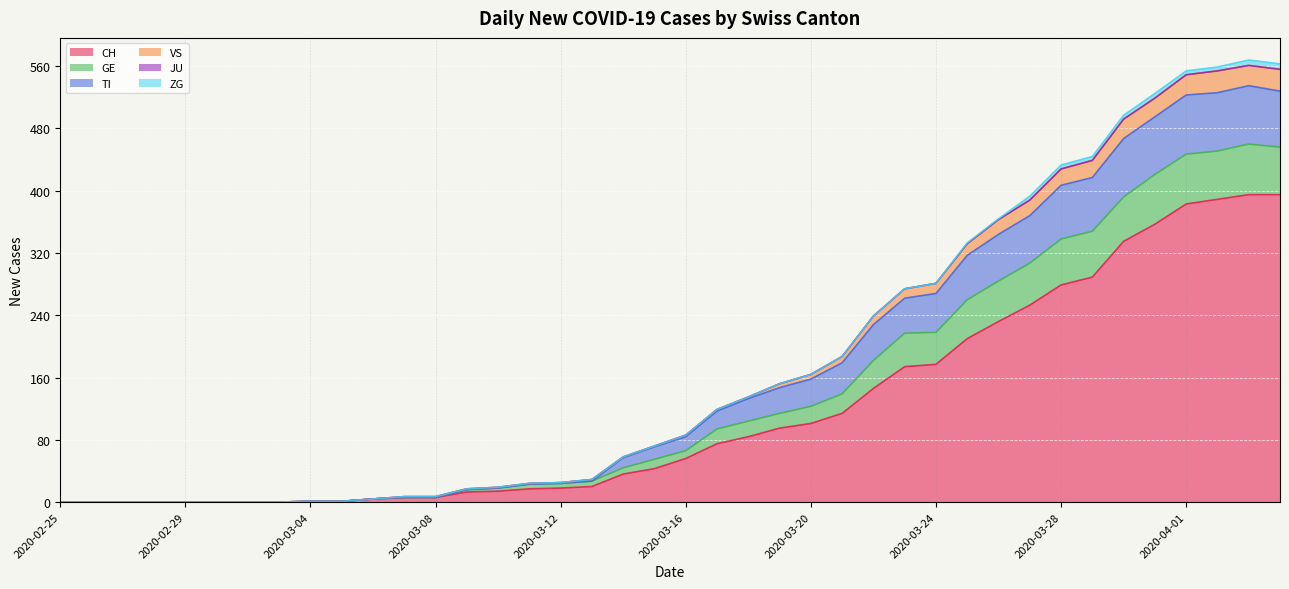

What is the maximum value for CH?

395